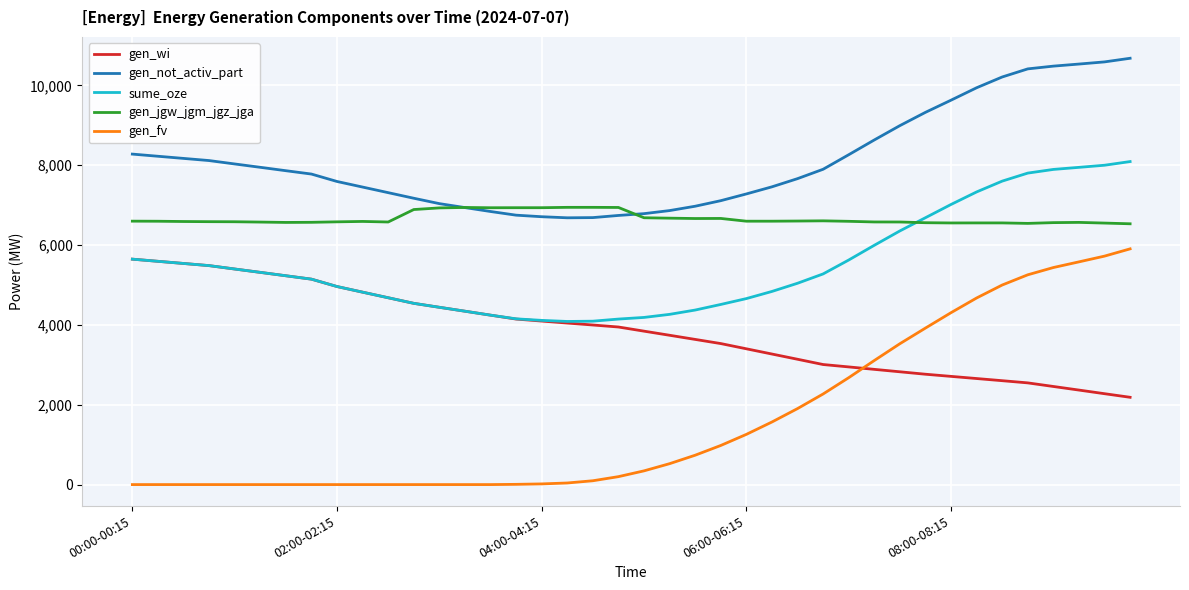

Which series has the largest total across all categories?

gen_not_activ_part